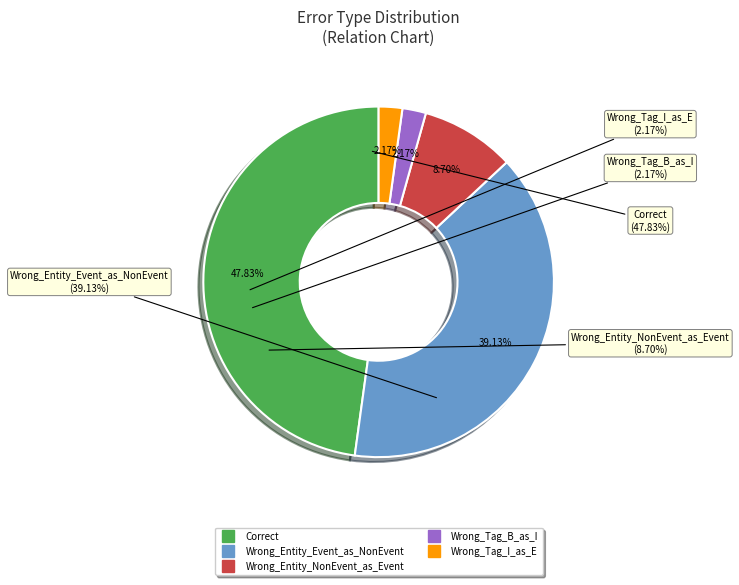

What percentage is NOT represented by Wrong_Tag_I_as_E?

97.8%